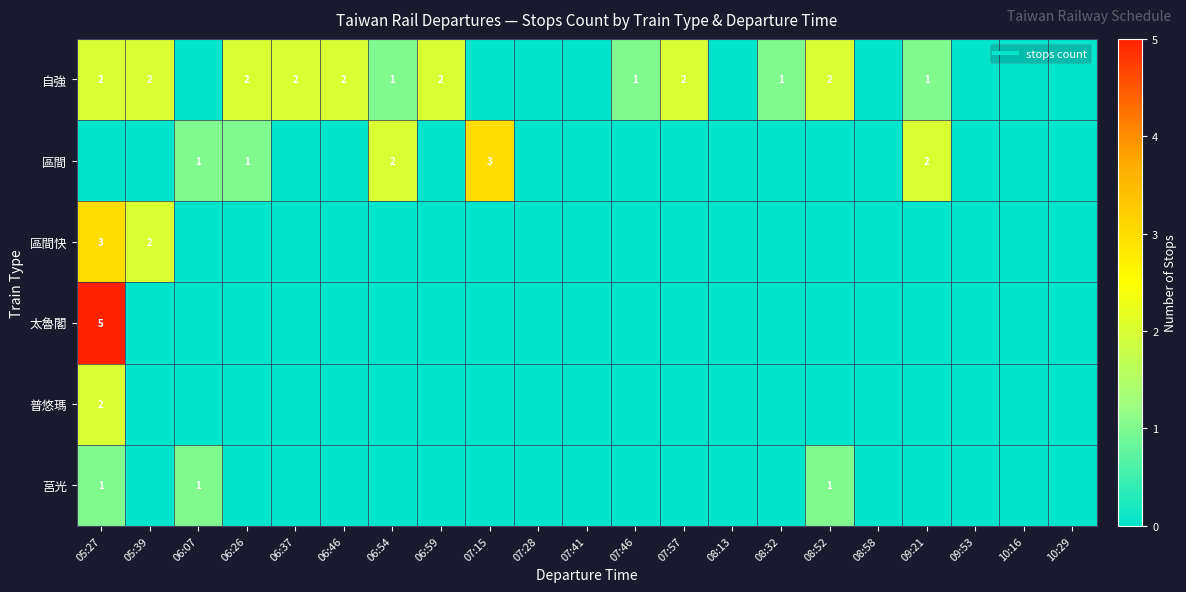

At which category is the sum across all series the highest?

05:27